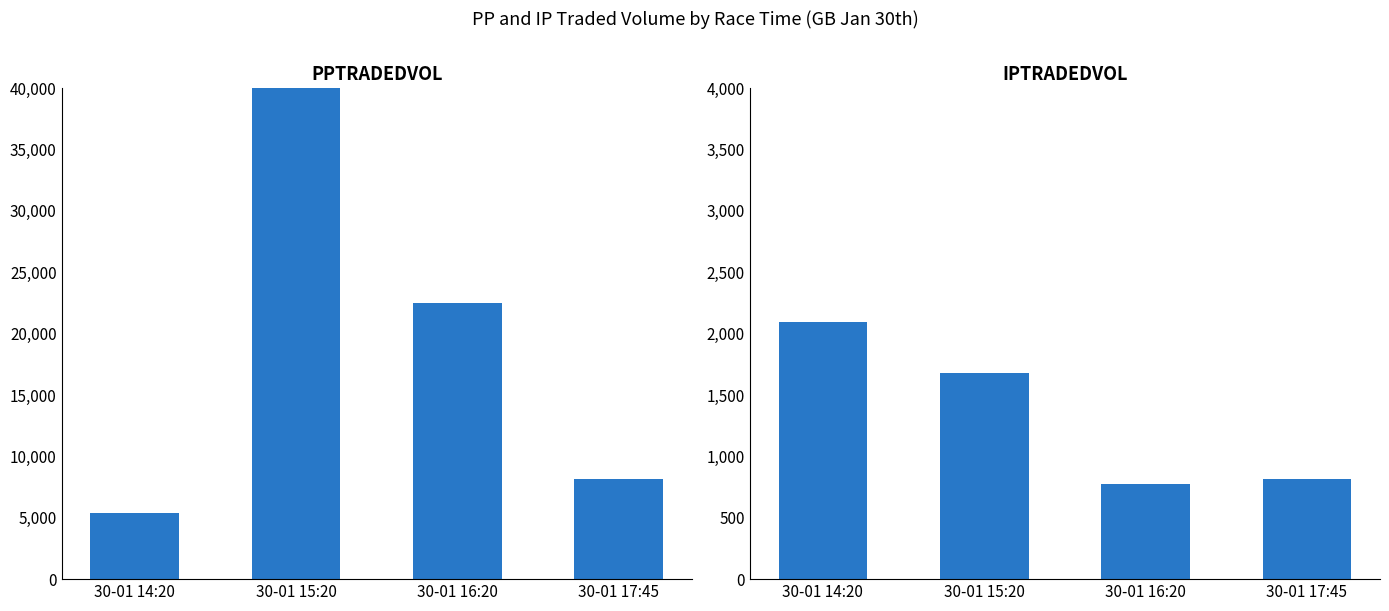

Are the bars horizontal?

No